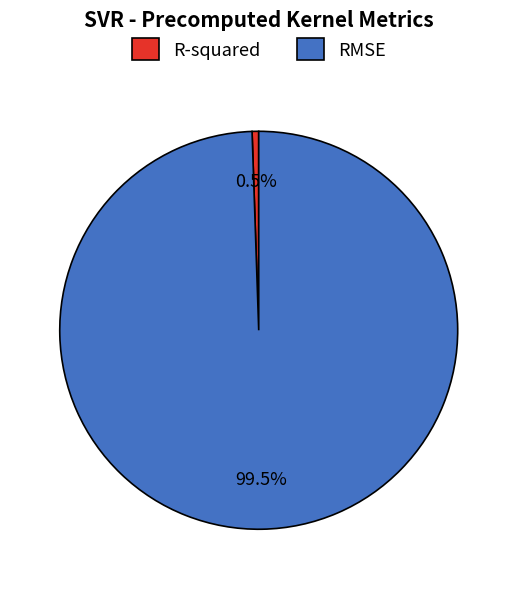

Does any single category account for the majority?

Yes